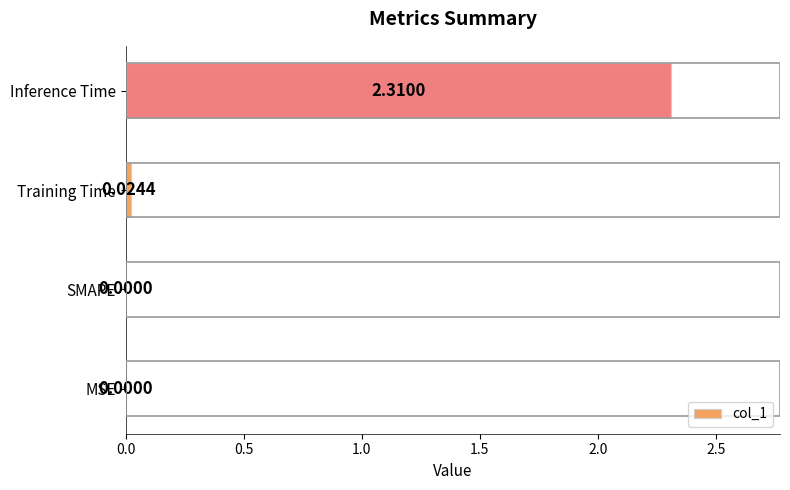

What is the sum of all values?

2.3